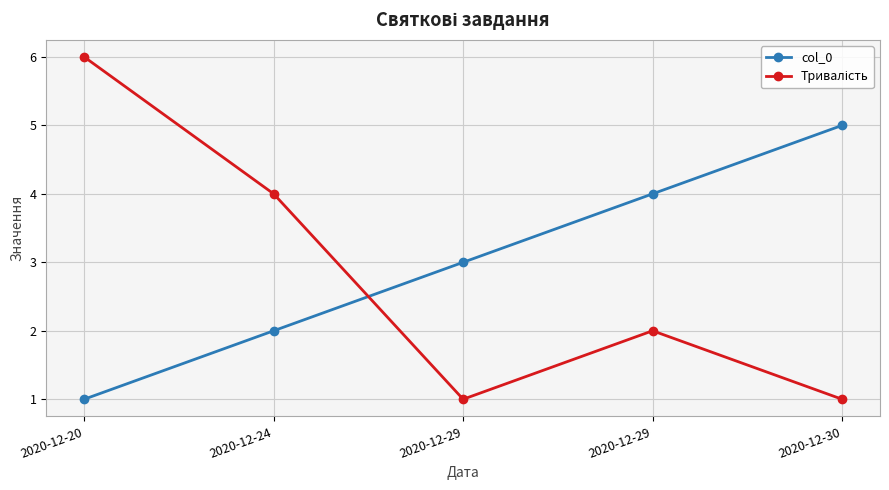

How many intersections are there between Тривалість and col_0?

1